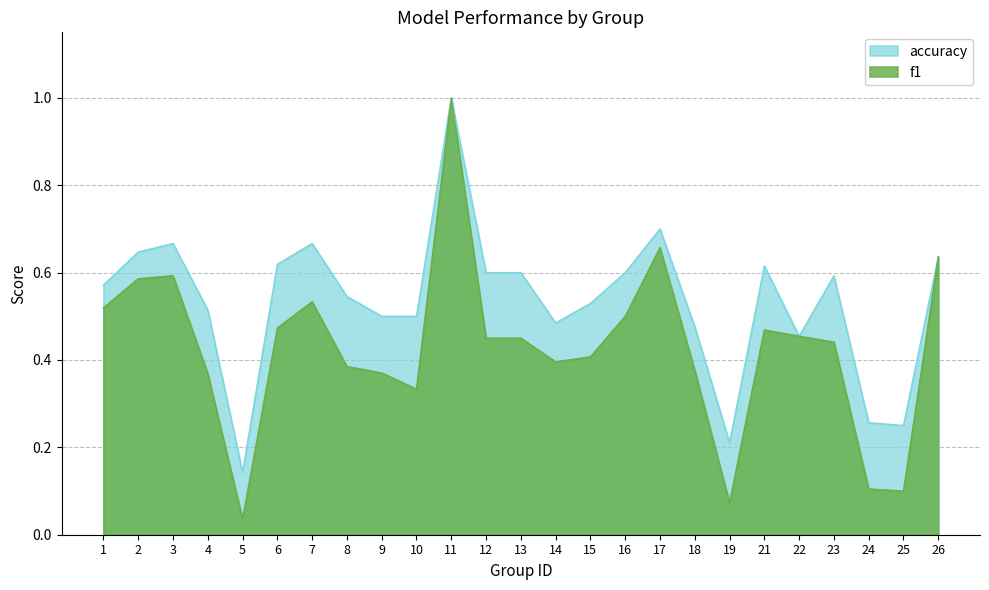

True or false: f1 and accuracy intersect in this chart.

False